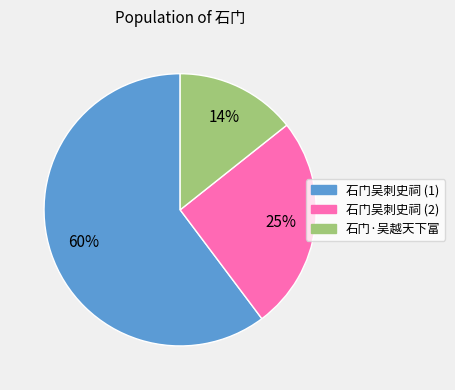

Is there any slice that represents more than half of the pie?

Yes